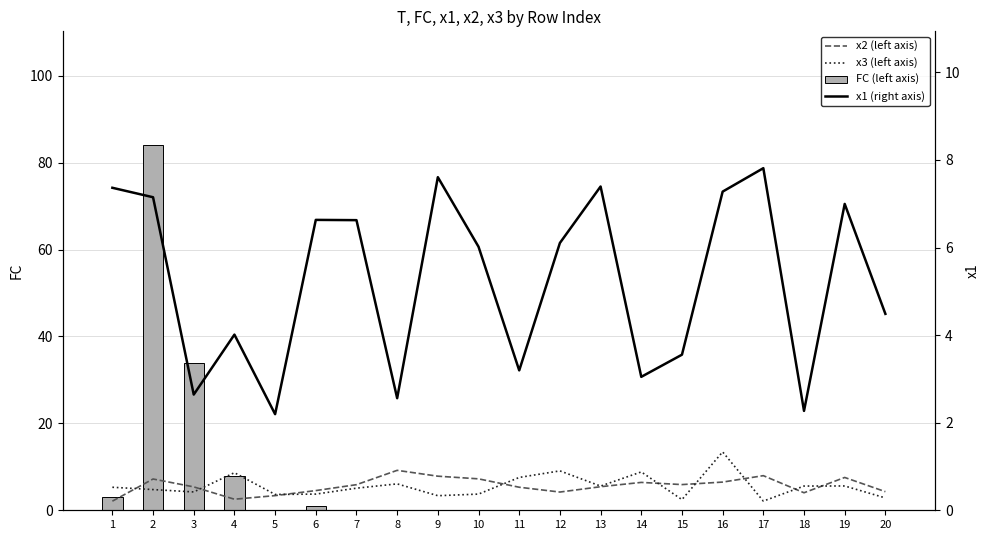

Is the value of x3 (left axis) at 6 greater than the value of x1 (right axis) at 11?

Yes